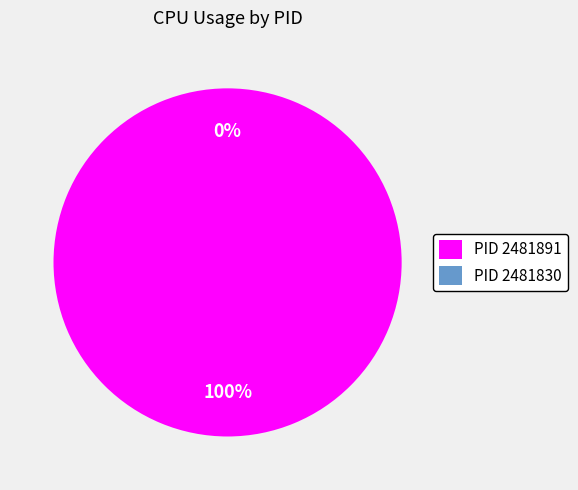

To the nearest percent, what is the average slice percentage?

50%